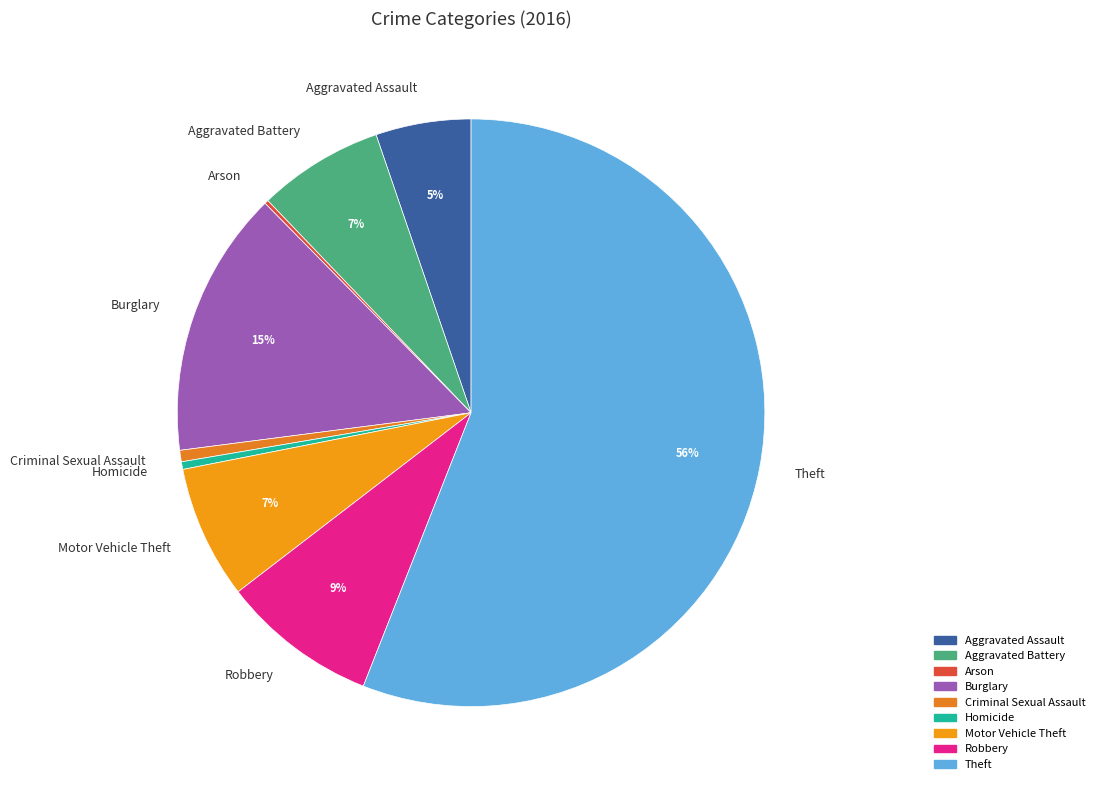

Which slice is the largest?

Theft